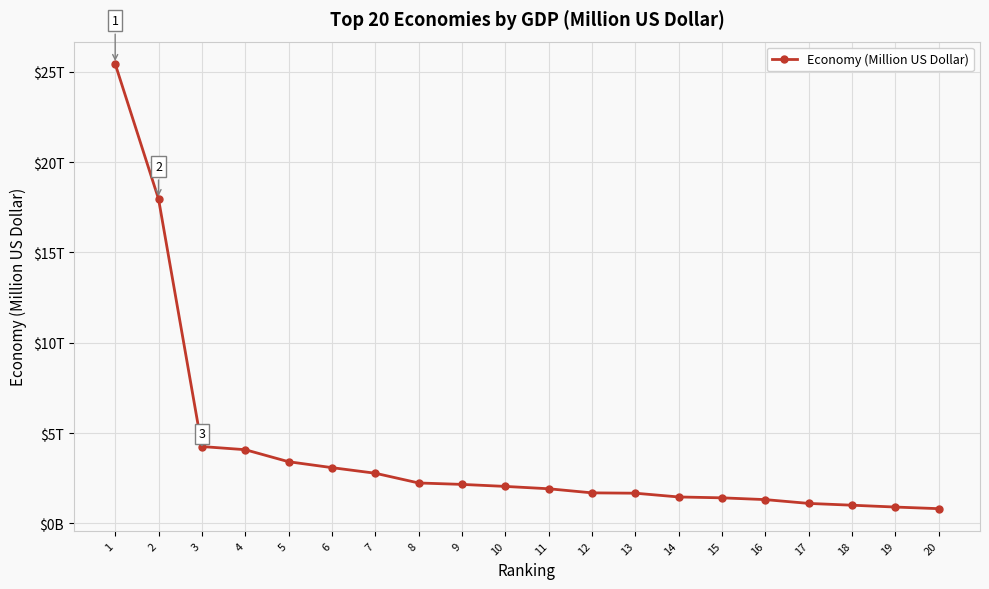

Does the chart display data point markers on the line(s)?

Yes